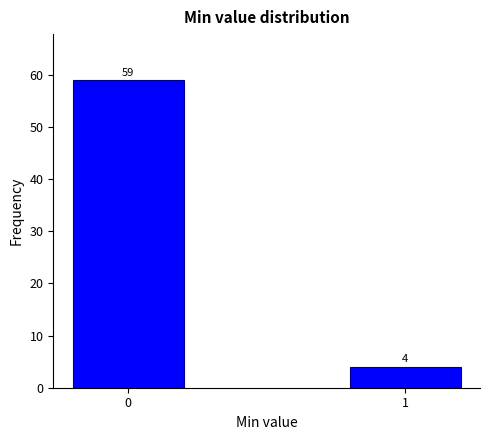

Reading left to right, what are all the values shown in this chart?

0=59	1=4